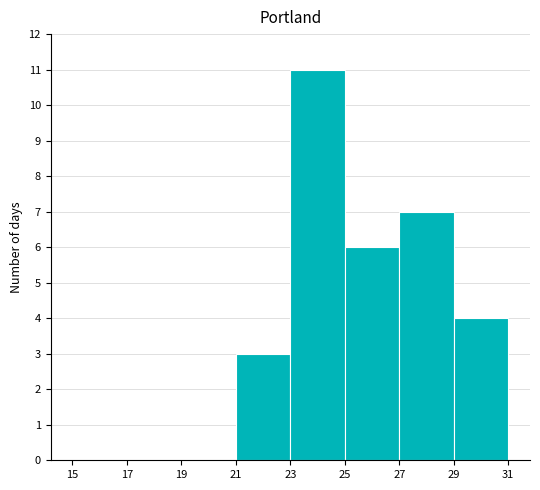

Which range on the x-axis has the tallest bar?

23 to 25